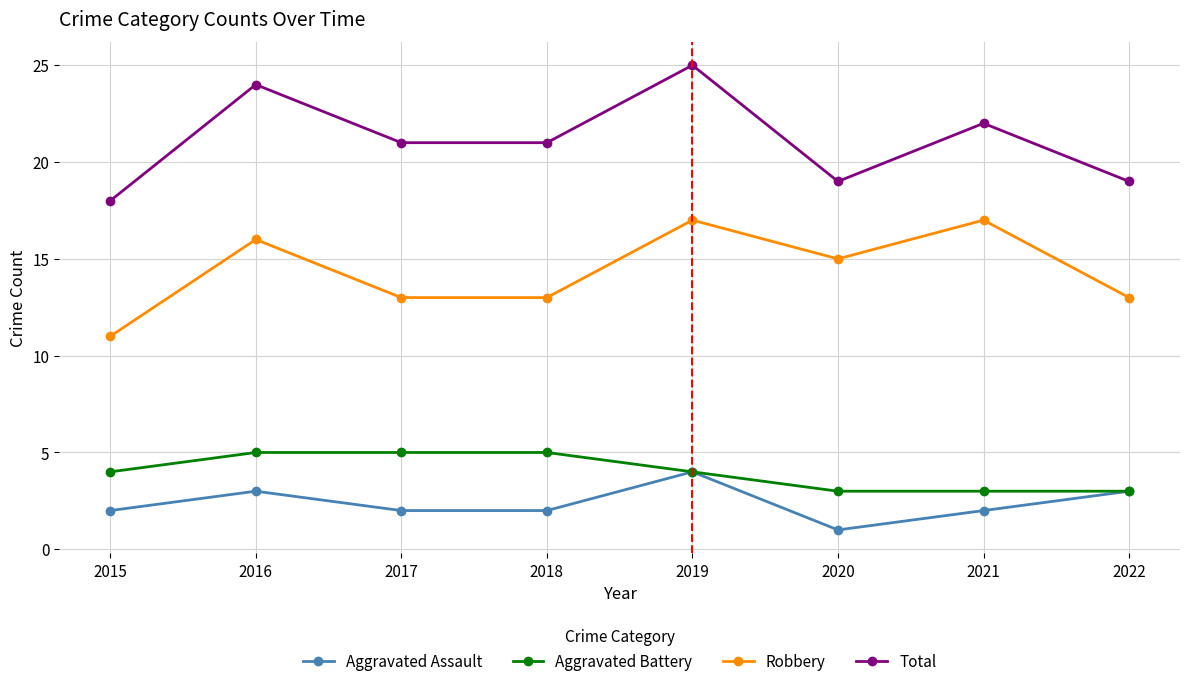

Which series has the largest total across all categories?

Total